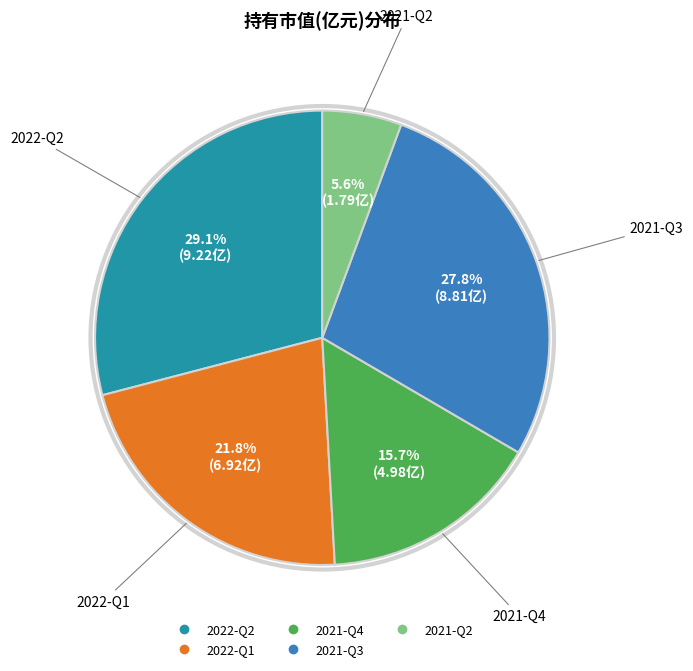

Is 2021-Q3 the majority of the pie?

No